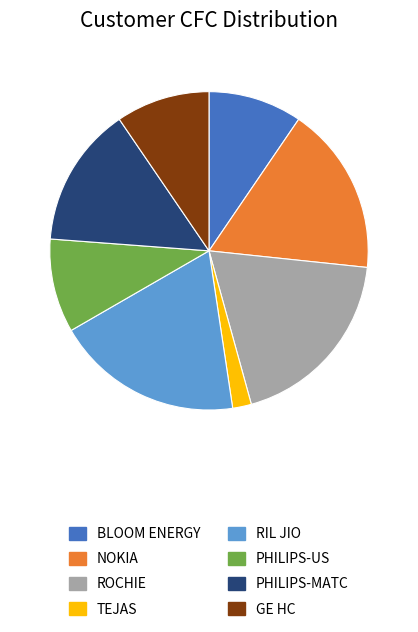

True or false: GE HC accounts for 10% of the total.

True